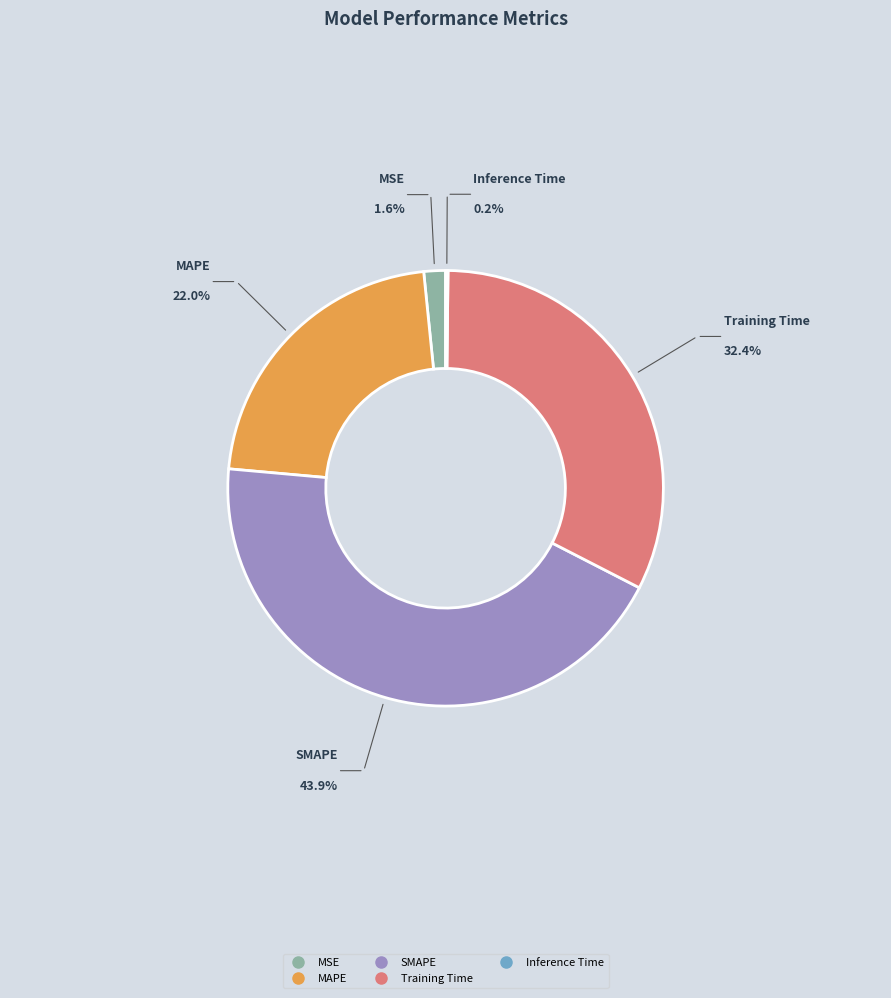

Is there any slice that represents more than half of the pie?

No